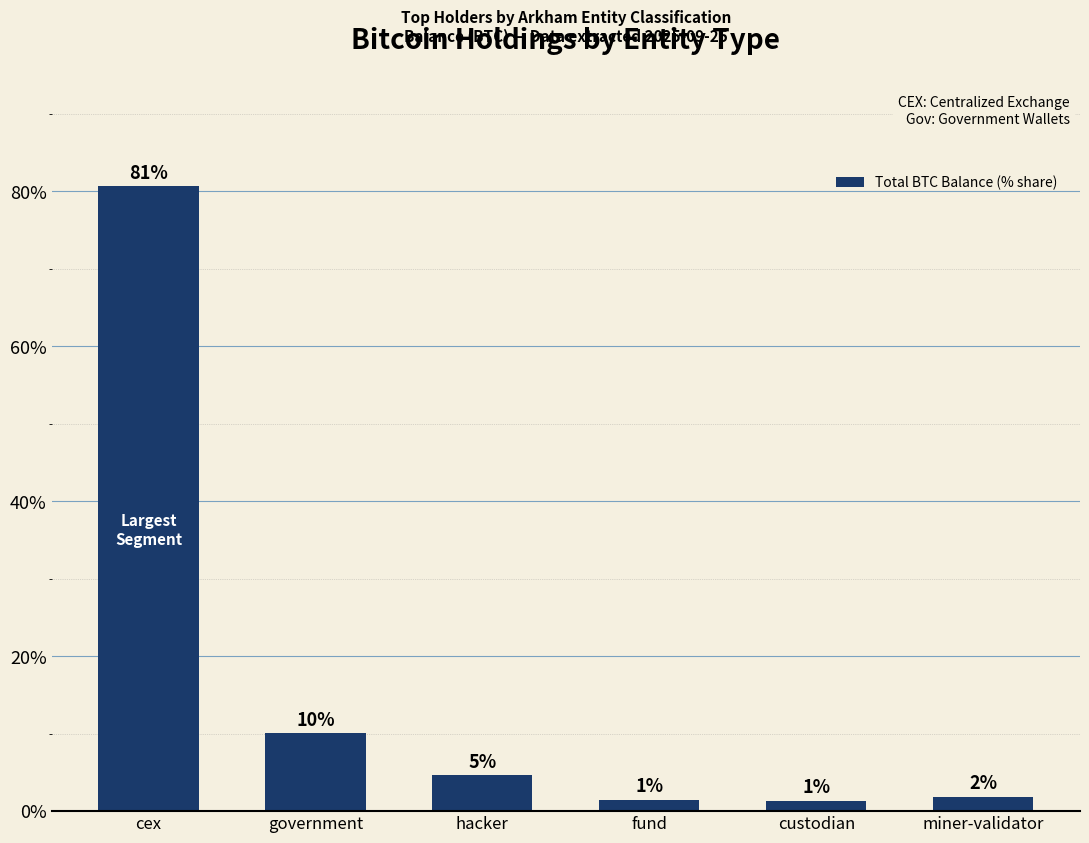

Are the bars horizontal?

No